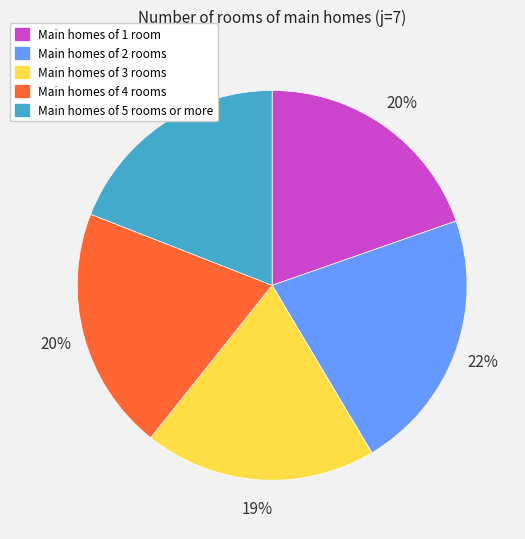

To the nearest percent, what is the difference between the largest and smallest slice percentages?

3%